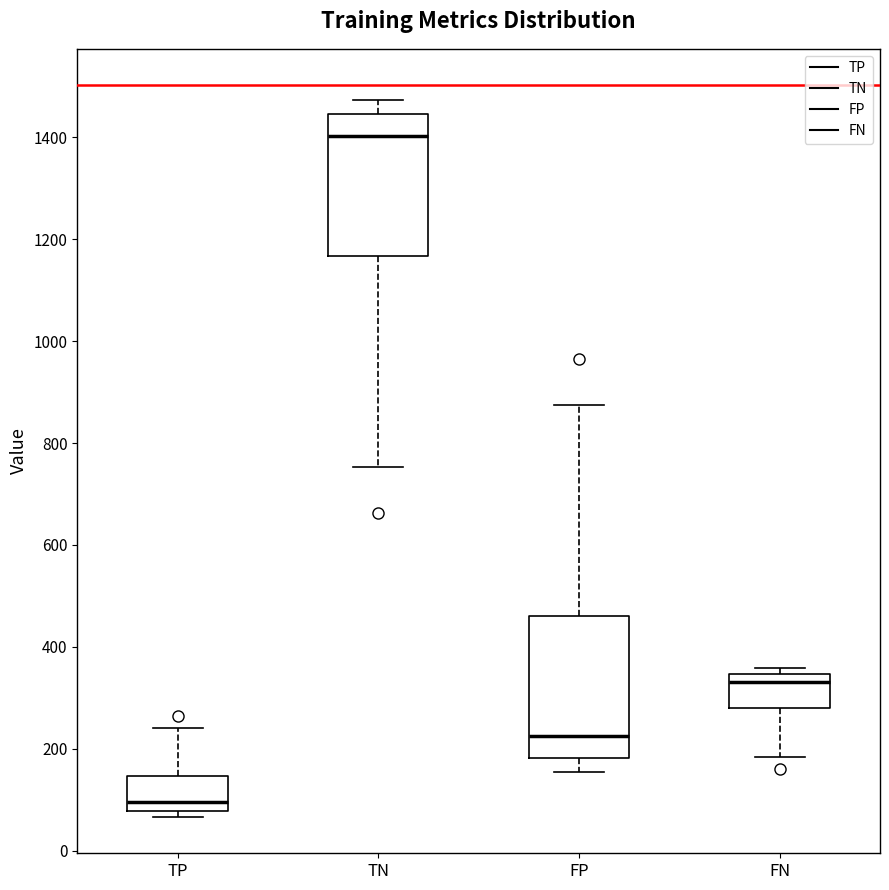

Reading left to right, read every box against the y-axis: the position of its median line, the range the box covers, and the ends of its whiskers. The values are not printed on the chart, so give them approximately, as read against the axis.

TP: median 100, box 80 to 140, whiskers 60 to 240
TN: median 1400, box 1160 to 1440, whiskers 760 to 1480
FP: median 220, box 180 to 460, whiskers 160 to 880
FN: median 340 (just below the box's upper edge), box 280 to 340, whiskers 180 to 360